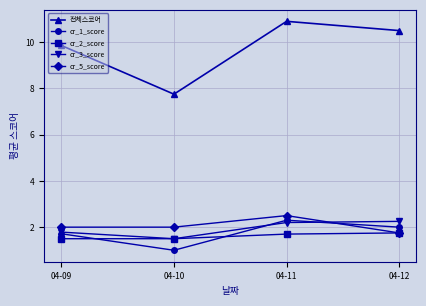

What is the value of the cr_1_score point at the 3rd from the left?

2.3